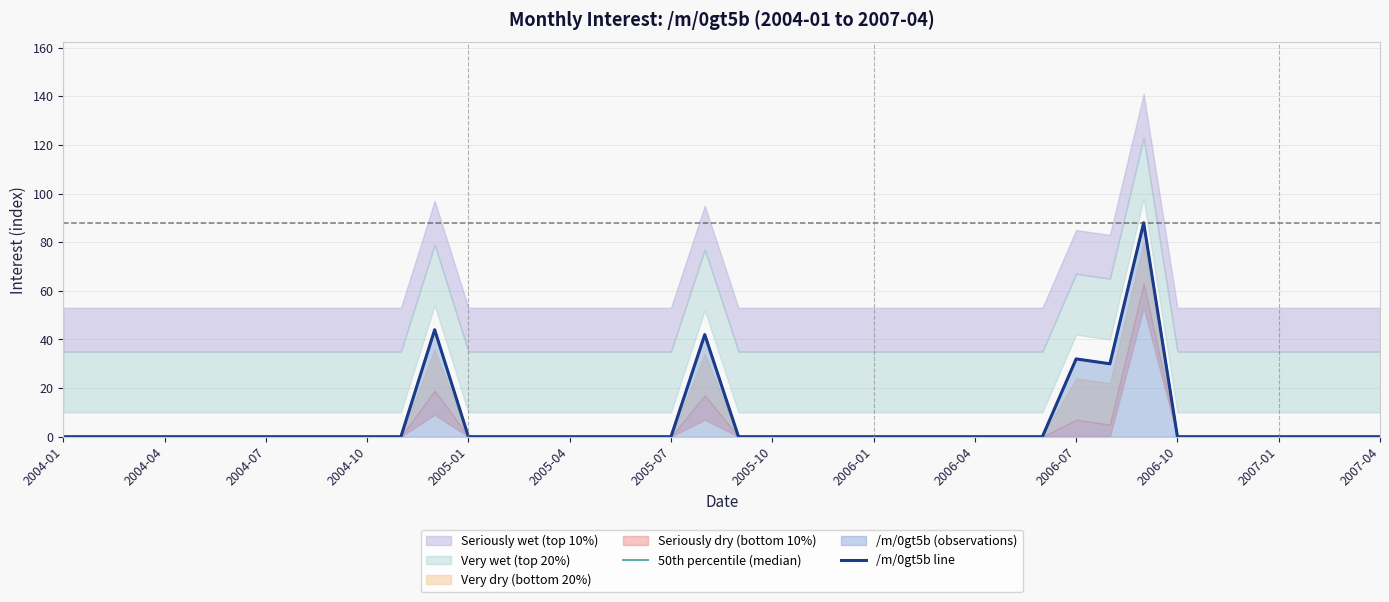

The 50th percentile (median) series shows 0 at 2006-07. True or false?

True